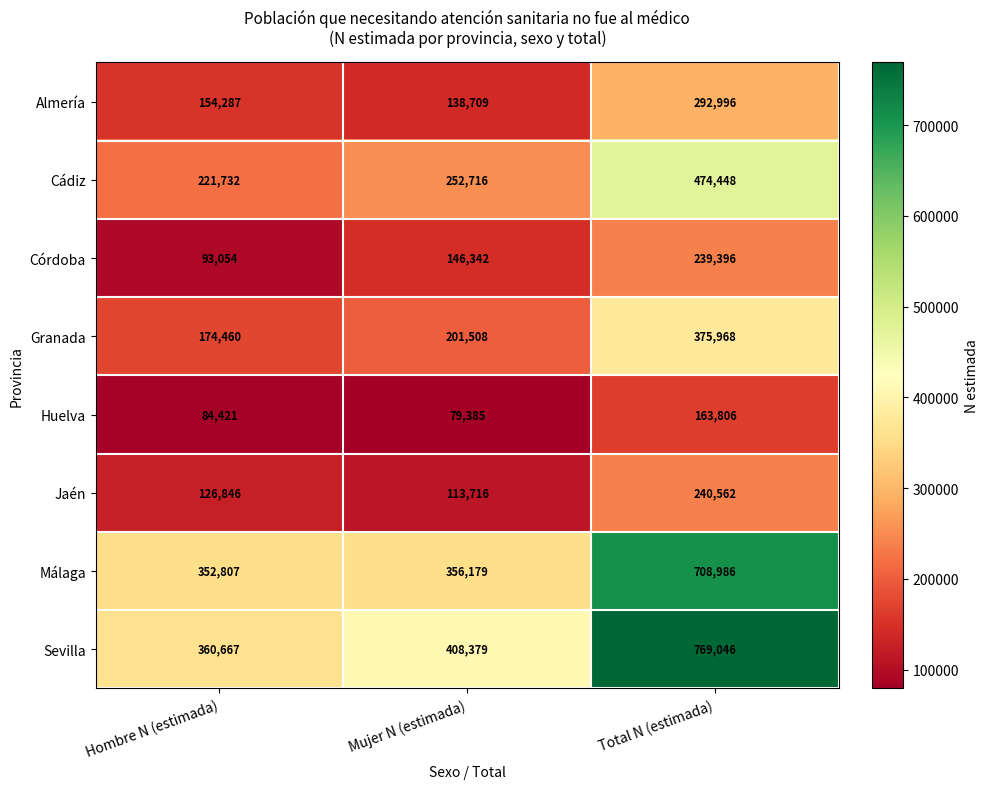

What is the maximum value shown in the chart?

769046